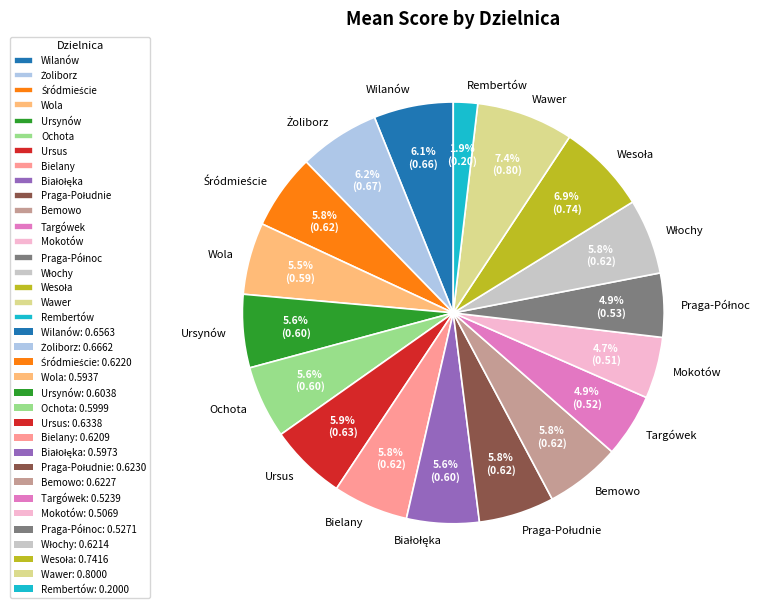

What is the smallest slice in the pie chart?

Rembertów